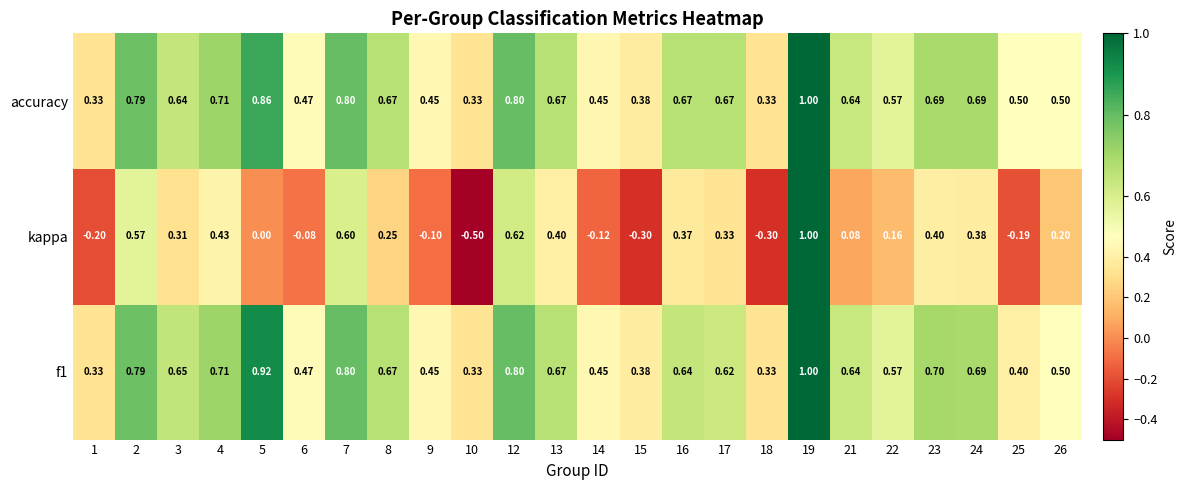

Which series changed the most between 18 and 24?

kappa